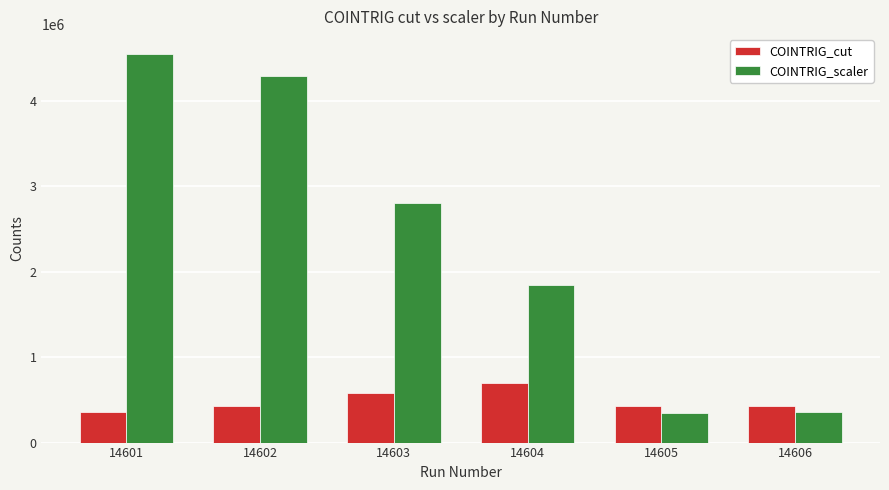

True or false: COINTRIG_scaler has a value of 4553060 at 14601.

True